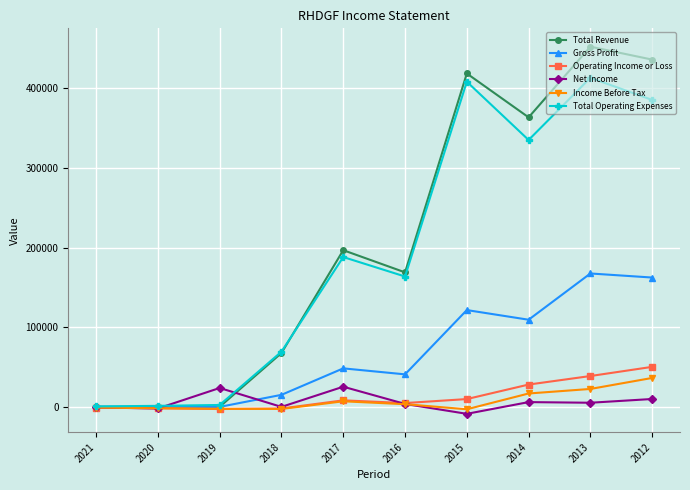

What is the greatest value displayed?

452100